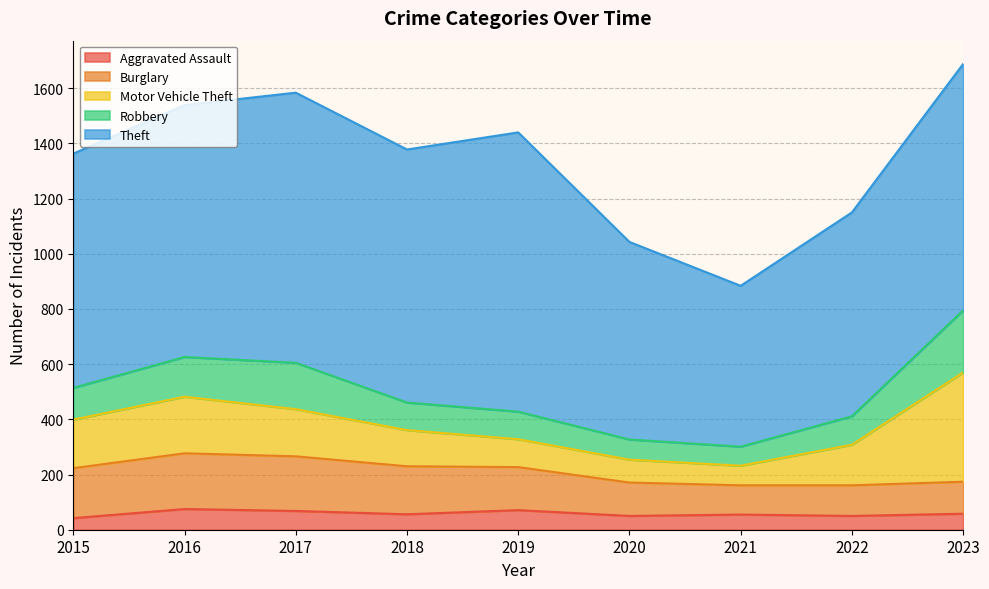

True or false: Motor Vehicle Theft has a value of 69 at 2019.

False